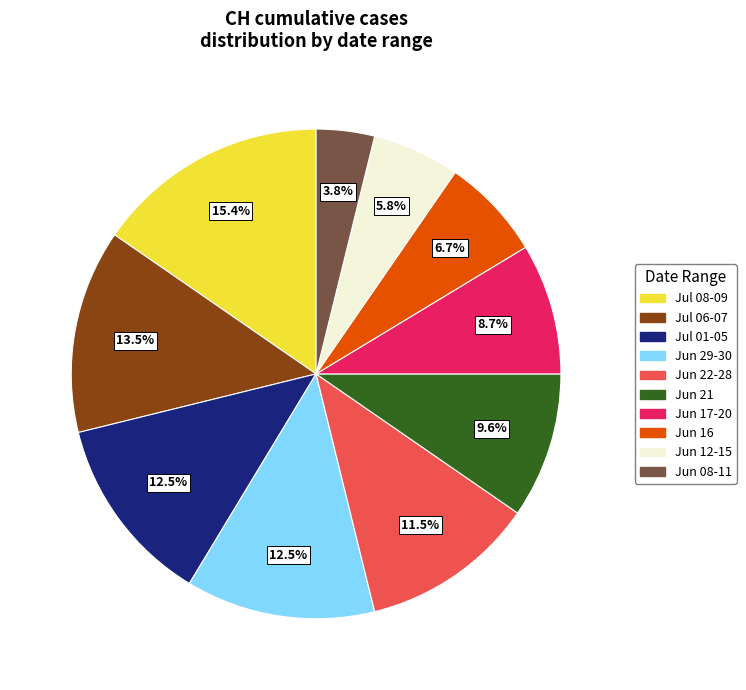

To the nearest percent, what is the average slice percentage?

10%